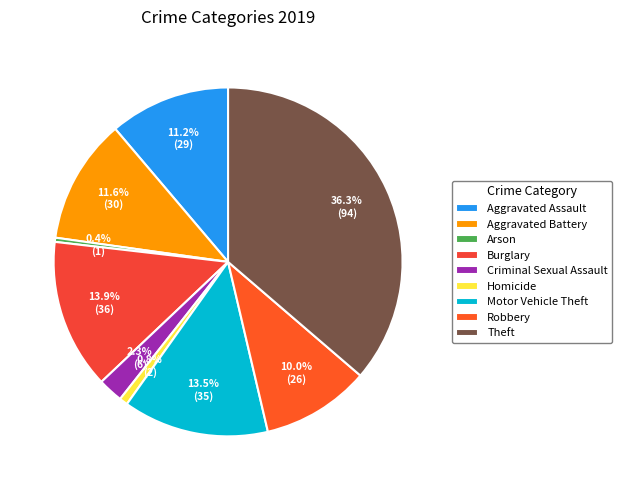

Does Aggravated Assault represent more than half of the total?

No